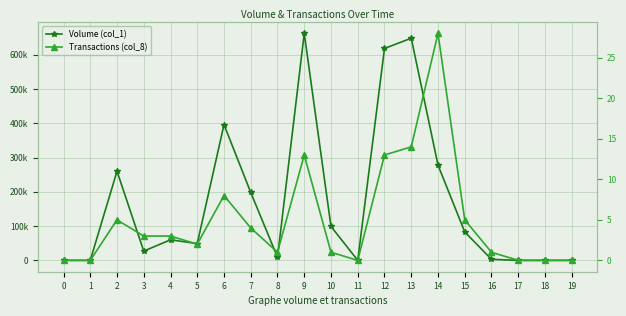

Where does the Volume (col_1) series first go above 60000?

2